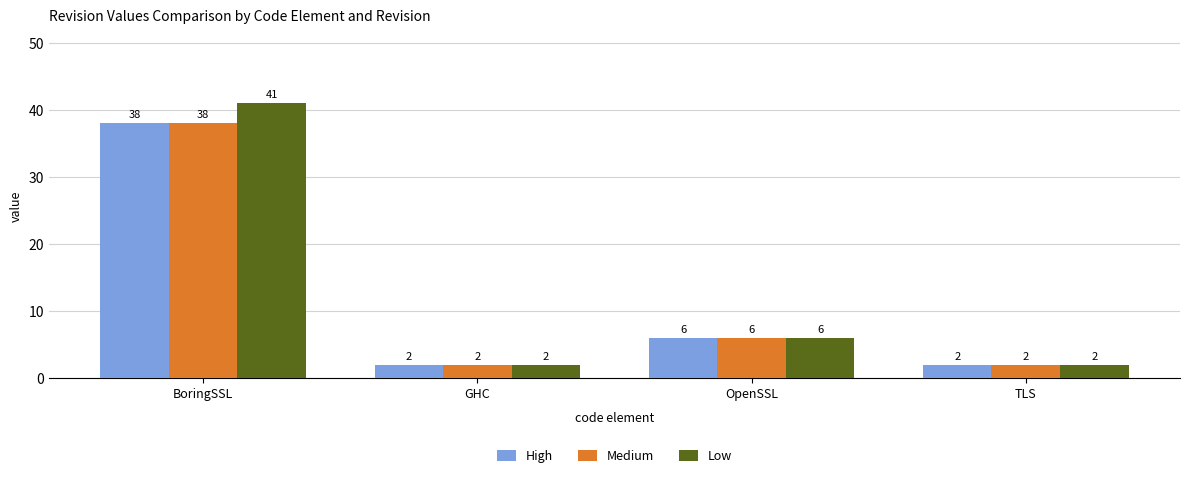

True or false: High has a value of 2 at GHC.

True